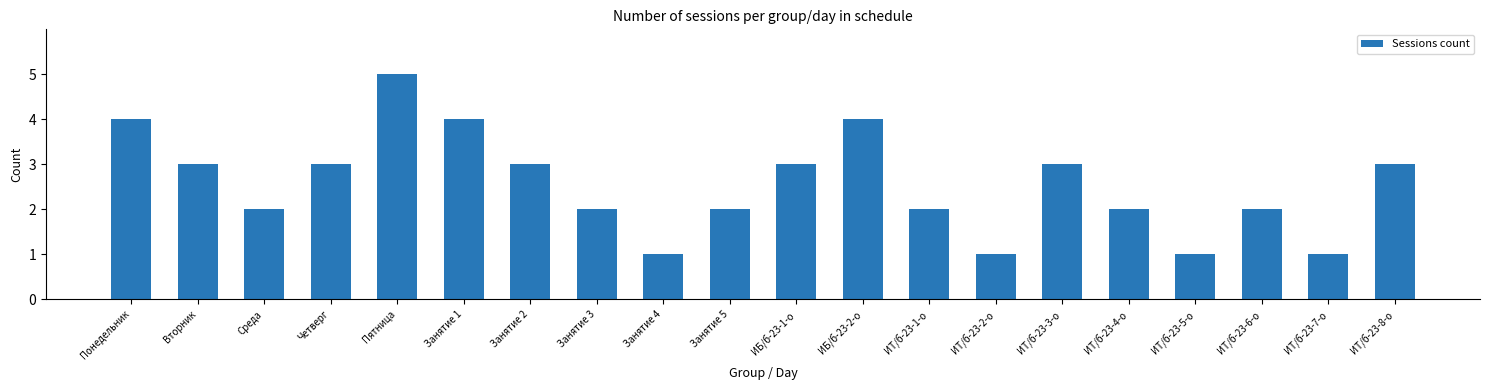

How many data points are less than 3?

10